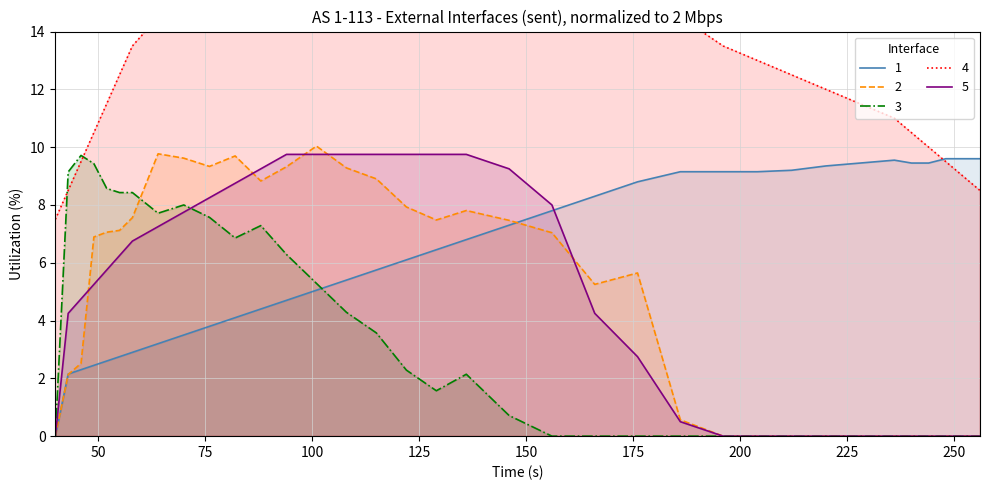

Is the value of col_4 at 186 greater than the value of col_1 at 136?

No